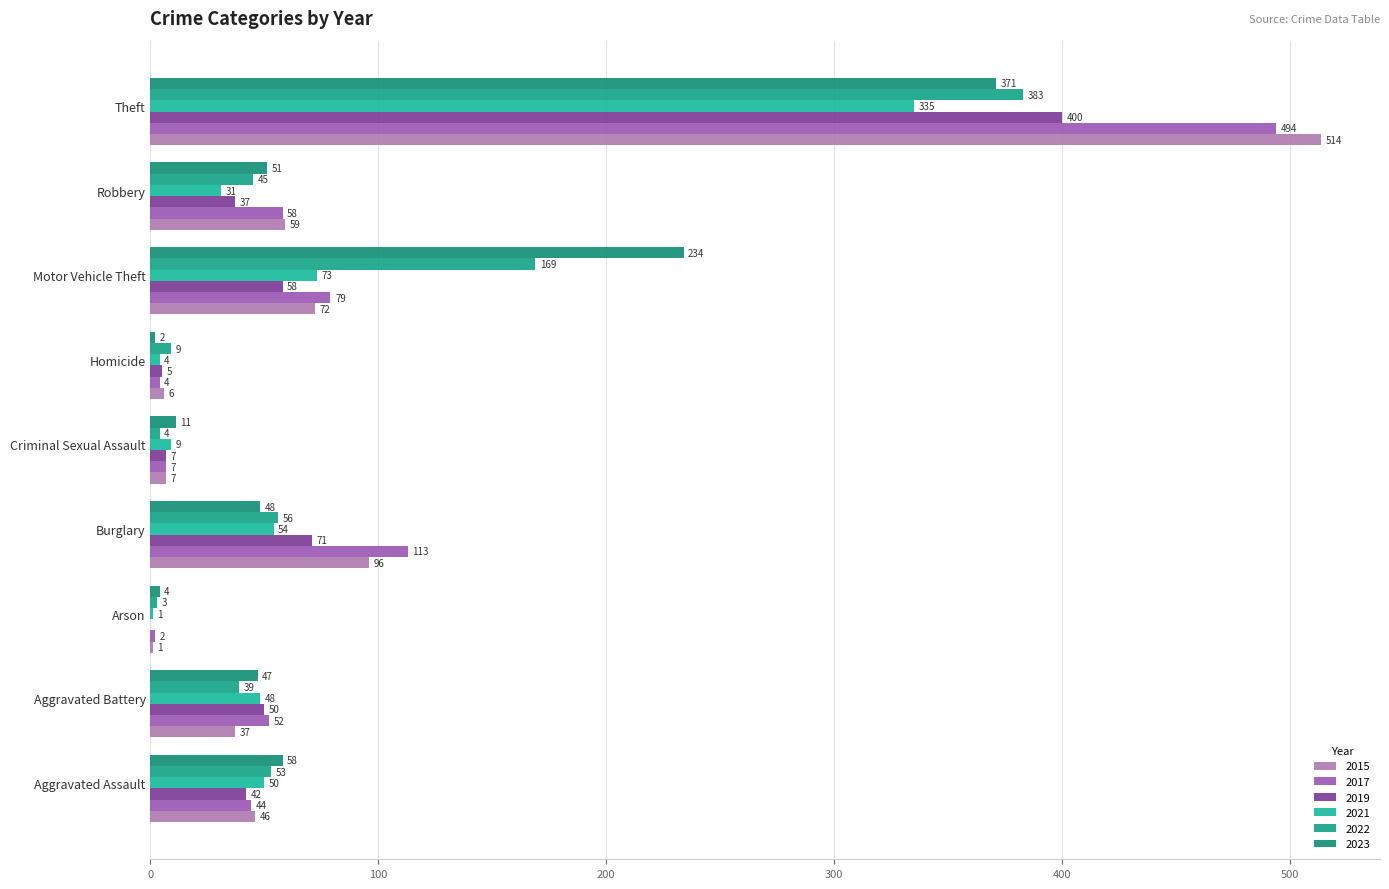

At Criminal Sexual Assault, list the series in order from largest to smallest.

2023, 2021, 2015, 2017, 2019, 2022